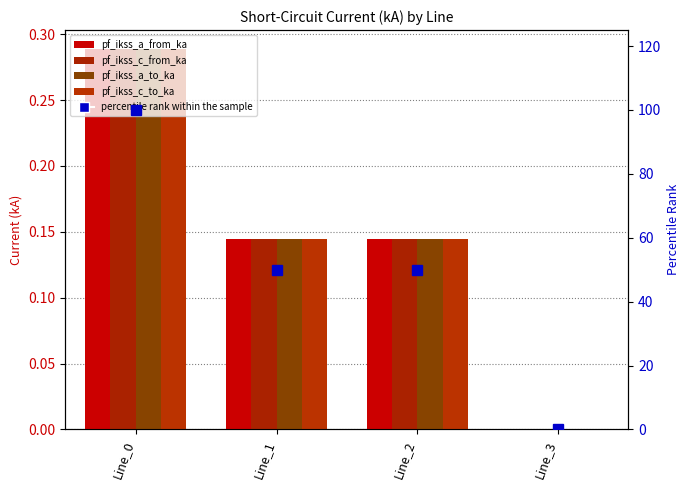

Rank the series at Line_2 from highest to lowest value.

percentile rank within the sample, pf_ikss_c_from_ka, pf_ikss_c_to_ka, pf_ikss_a_to_ka, pf_ikss_a_from_ka